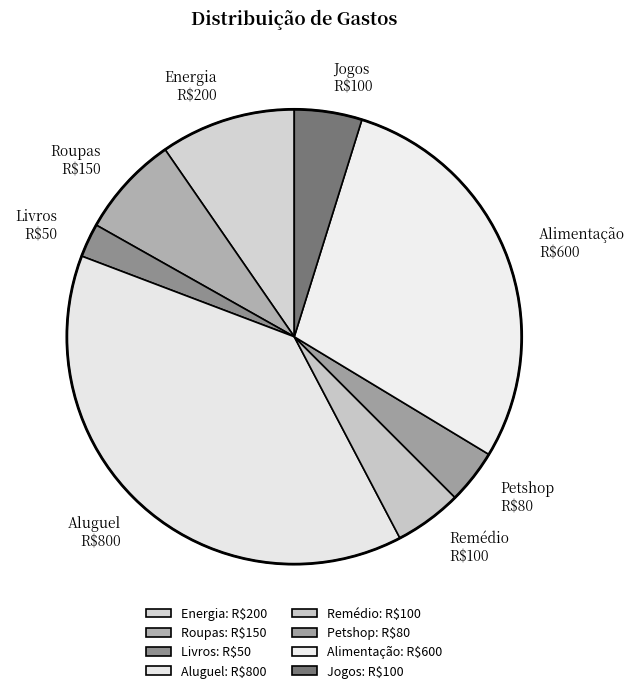

Does Remédio account for over 50% of the chart?

No